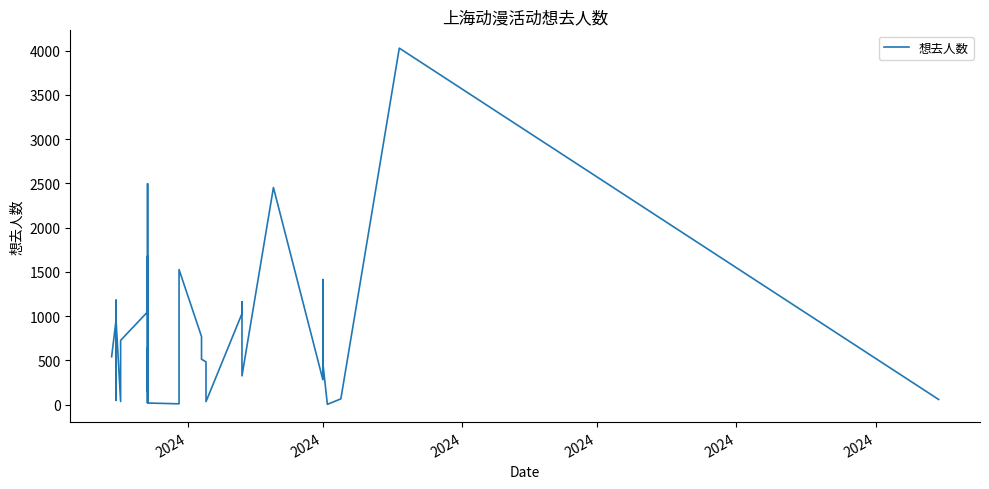

True or false: the data shows 196 at 2024.

False